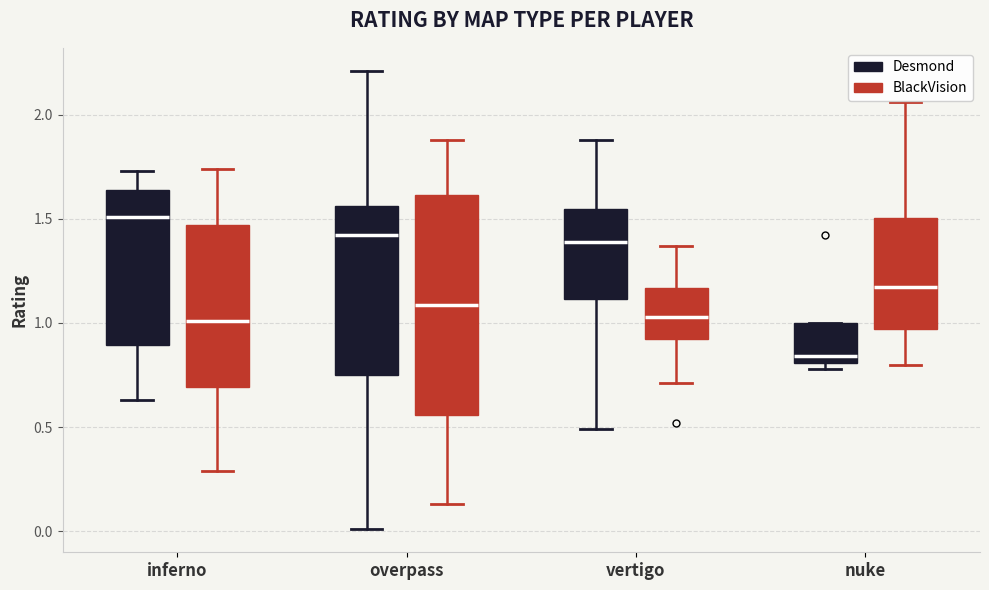

Which box's median line is the highest?

inferno (Desmond)